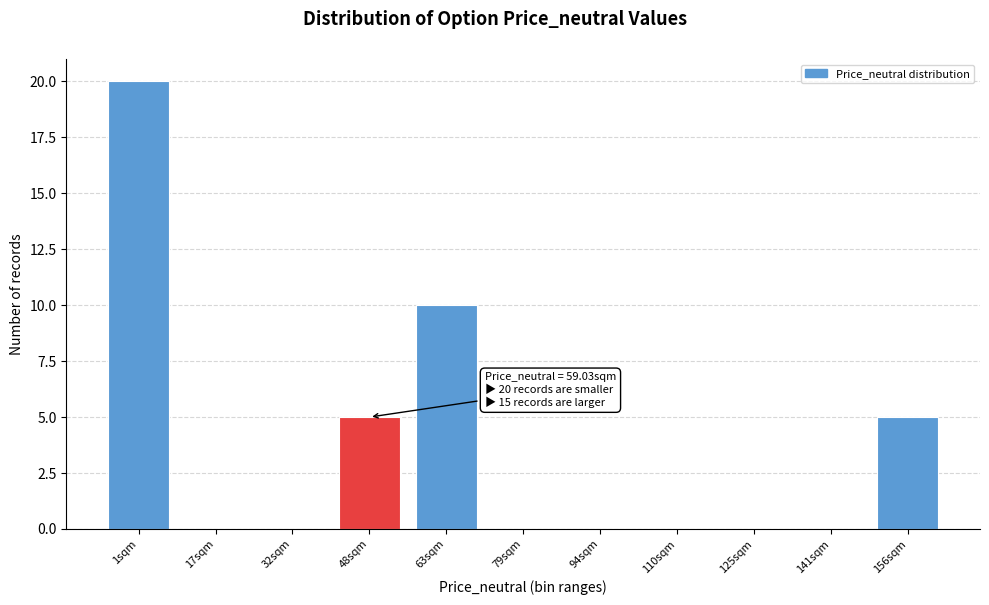

Reading left to right, what are all the values shown in this chart?

1sqm=20	17sqm=0	32sqm=0	48sqm=5	63sqm=10	79sqm=0	94sqm=0	110sqm=0	125sqm=0	141sqm=0	156sqm=5